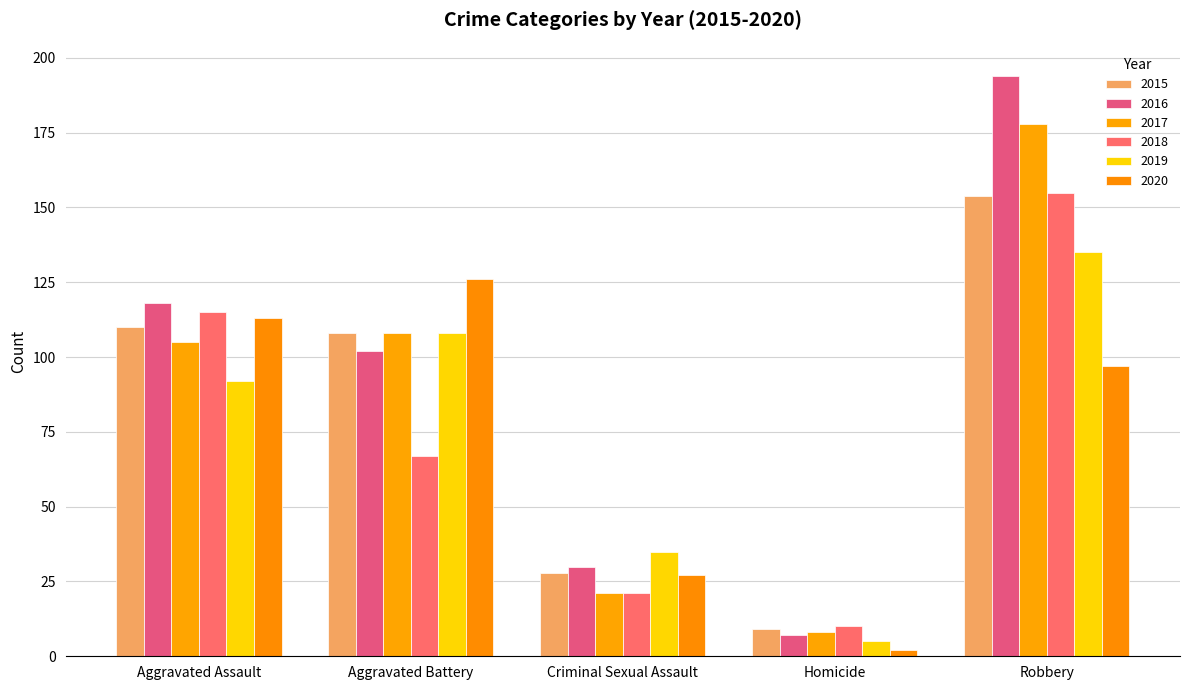

The value of 2019 at Criminal Sexual Assault is 60. True or false?

False